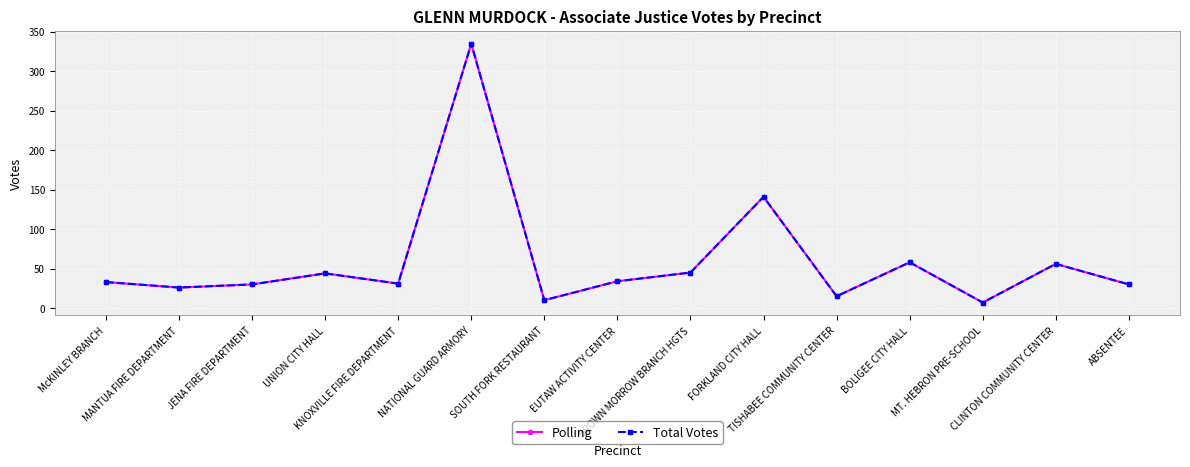

True or false: Polling and Total Votes intersect in this chart.

False